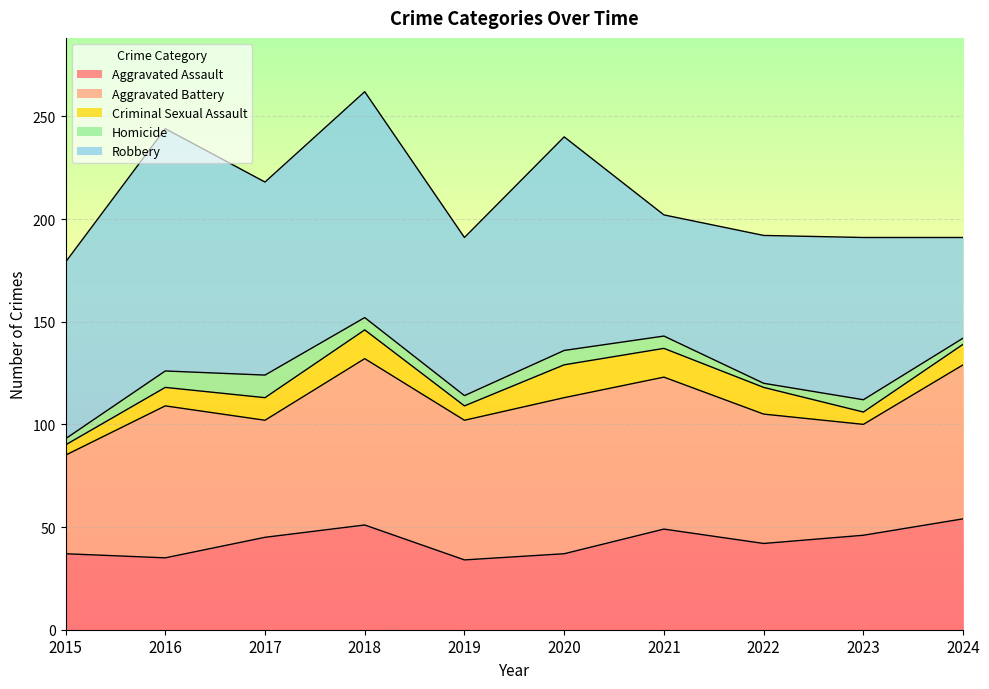

At 2024, list the series in order from largest to smallest.

Aggravated Battery, Aggravated Assault, Robbery, Criminal Sexual Assault, Homicide